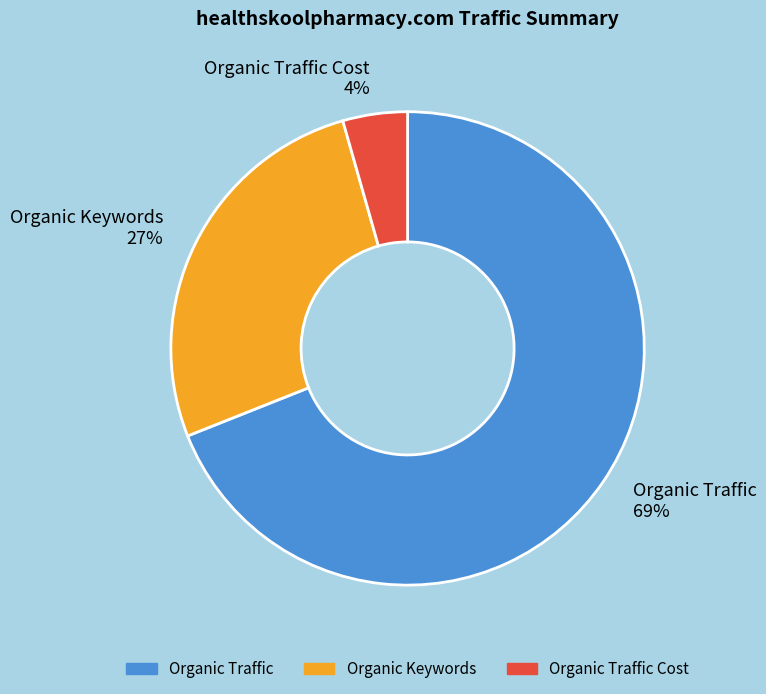

Is there any slice that represents more than half of the pie?

Yes